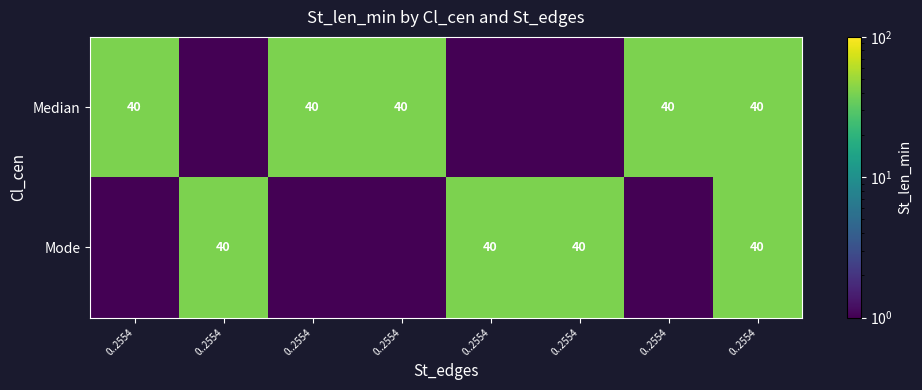

What is the total value across all series at 0..2554?

40.0